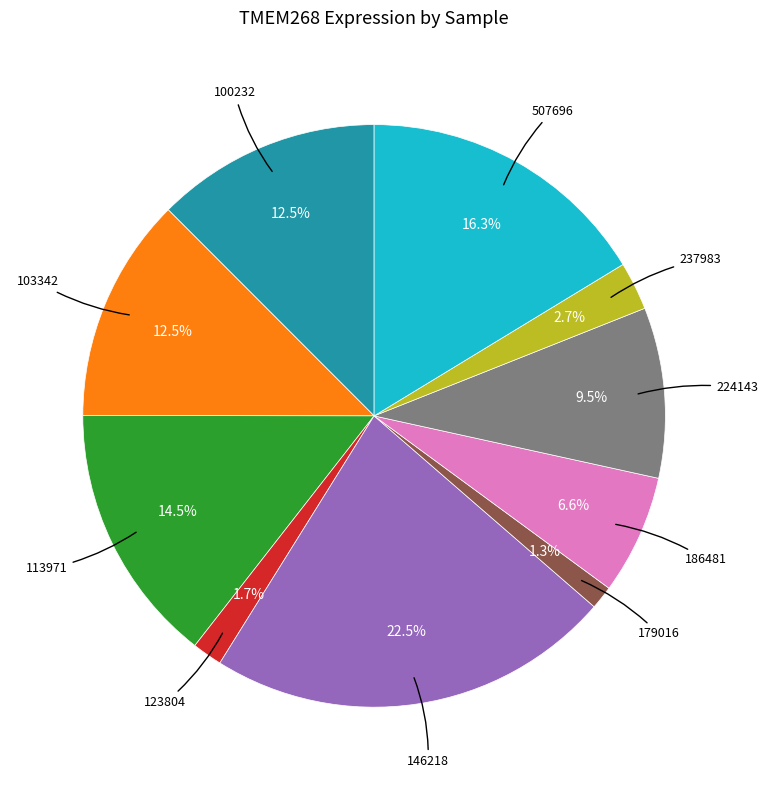

Does any single category account for the majority?

No